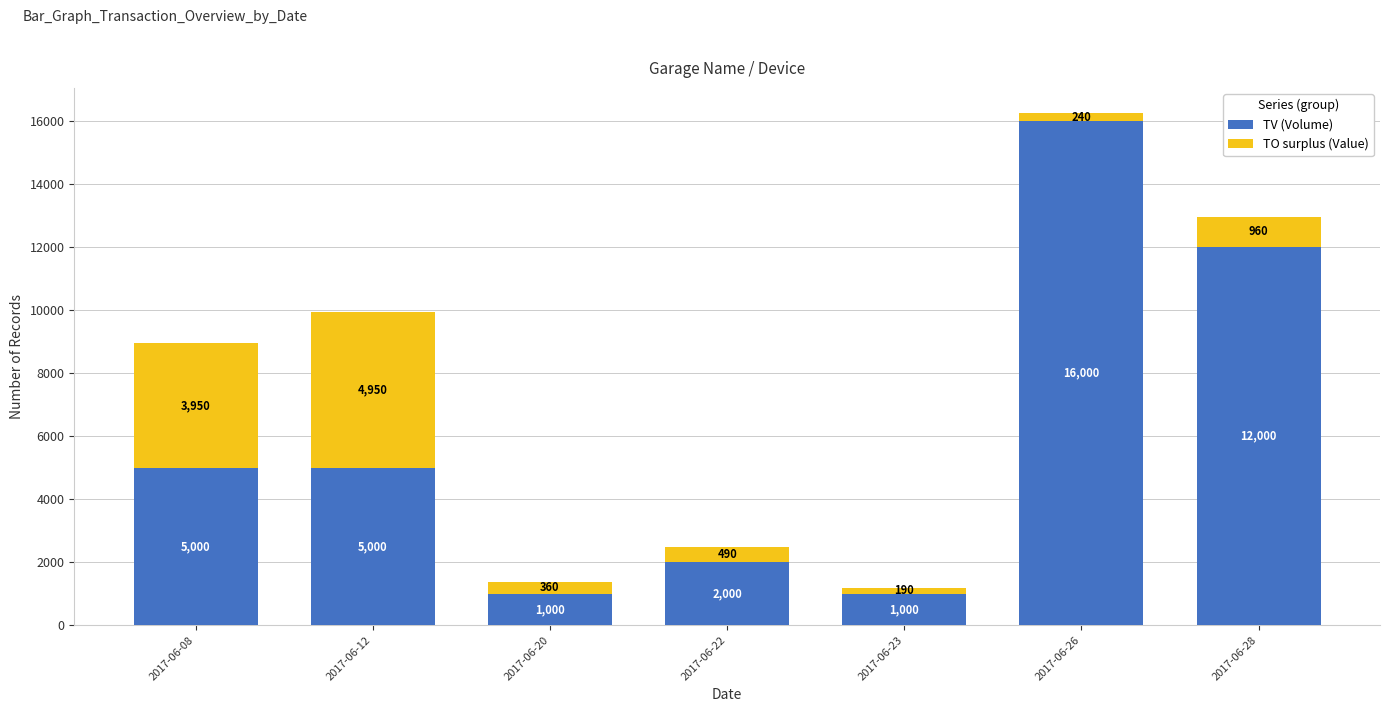

What is the approximate value of TV (Volume) at 2017-06-23?

1000